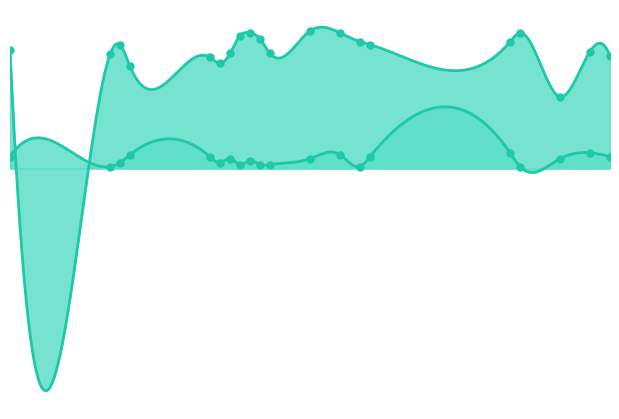

Which series has the largest total across all categories?

Length